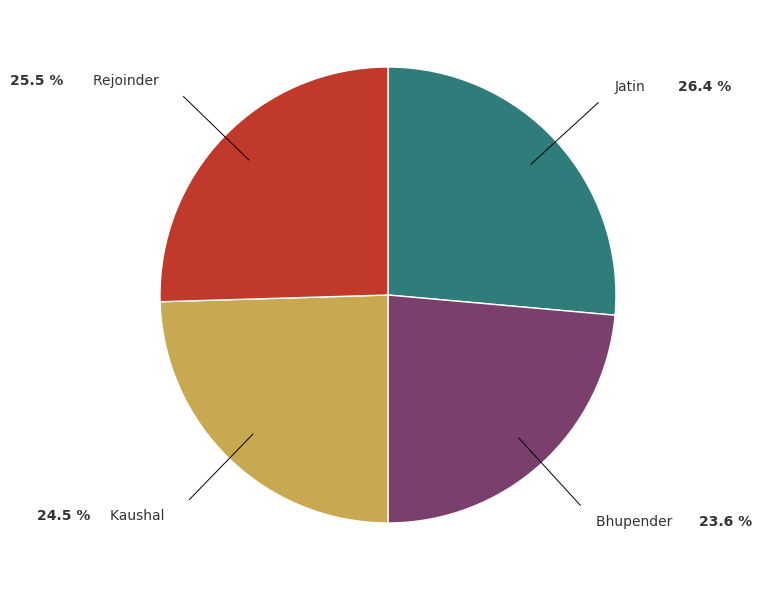

How many segments does this pie chart have?

4